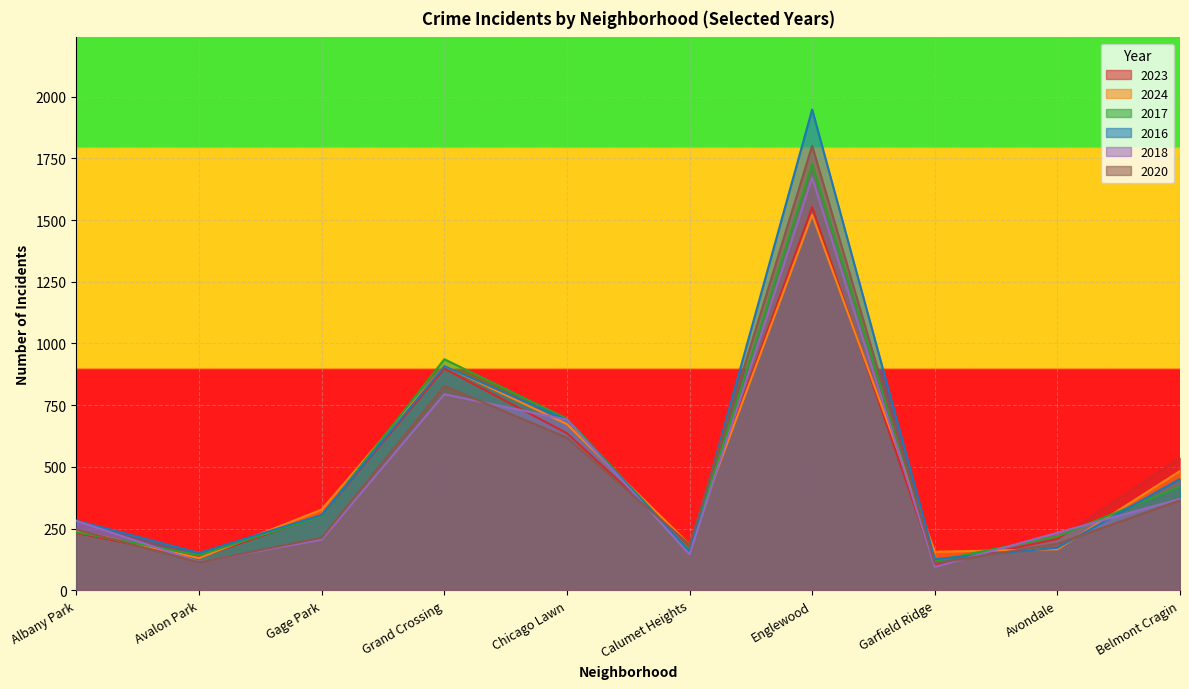

Between Garfield Ridge and Gage Park, which is larger?

Gage Park